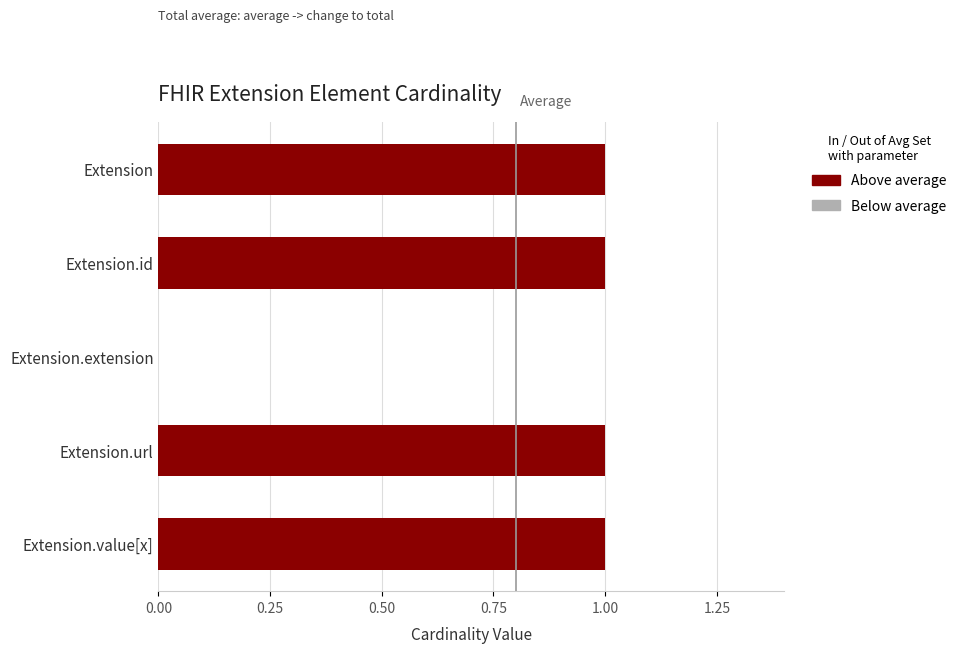

The value of Min at Extension.value[x] is 1. True or false?

False